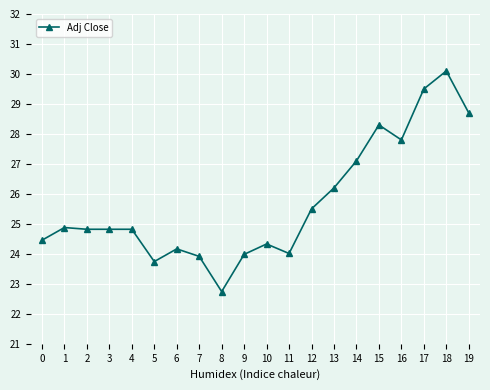

What is the difference between the maximum and minimum values?

7.4